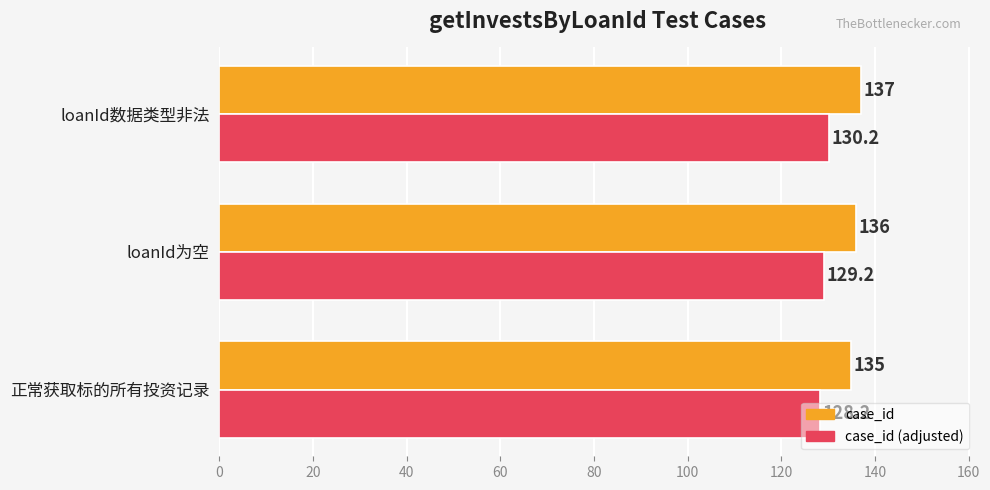

What is the maximum value shown in the chart?

137.0